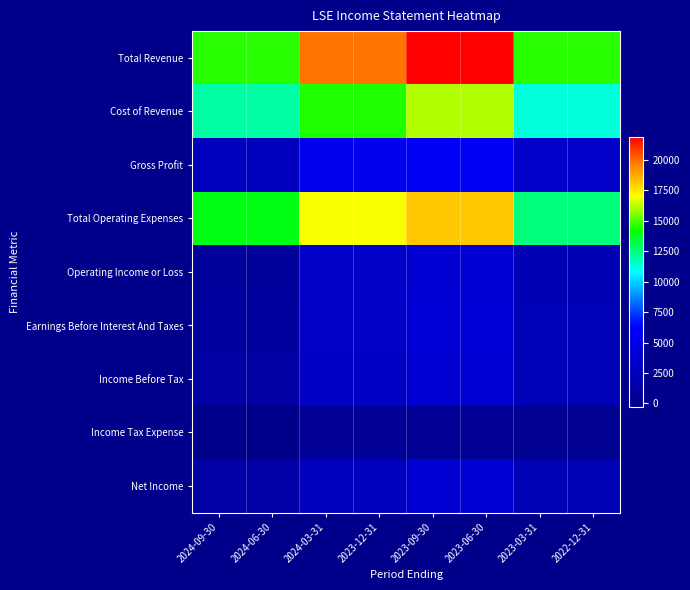

List the series in order of their peak value, lowest first.

Income Tax Expense, Operating Income or Loss, Net Income, Income Before Tax, Earnings Before Interest And Taxes, Gross Profit, Cost of Revenue, Total Operating Expenses, Total Revenue